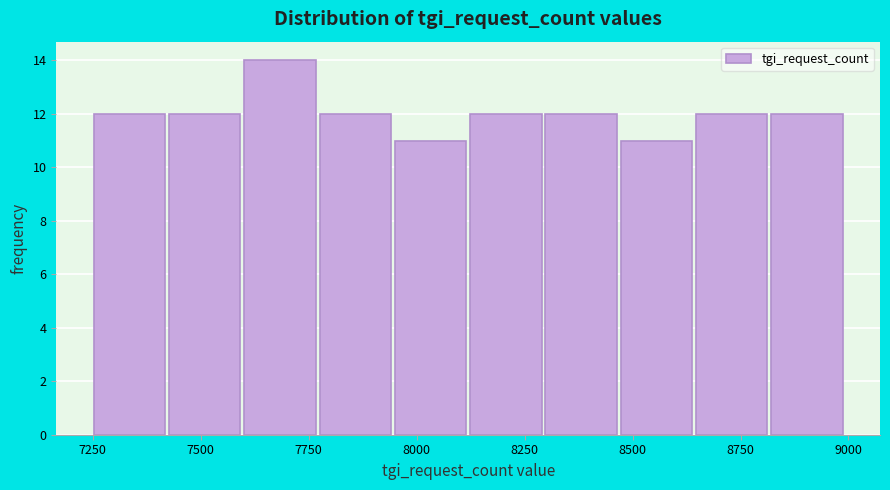

Around what value on the x-axis is the tallest bar? Give the approximate position of its centre, as read against the axis.

7700